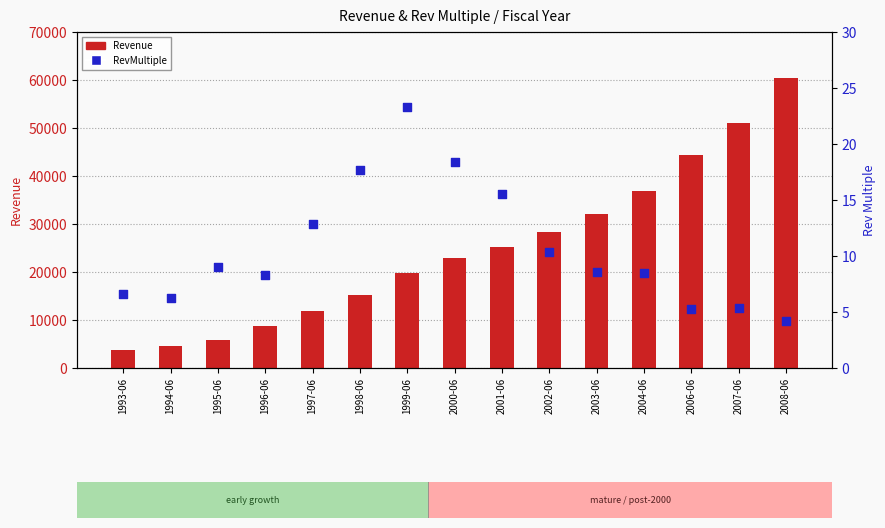

At which category is the sum across all series the highest?

2008-06